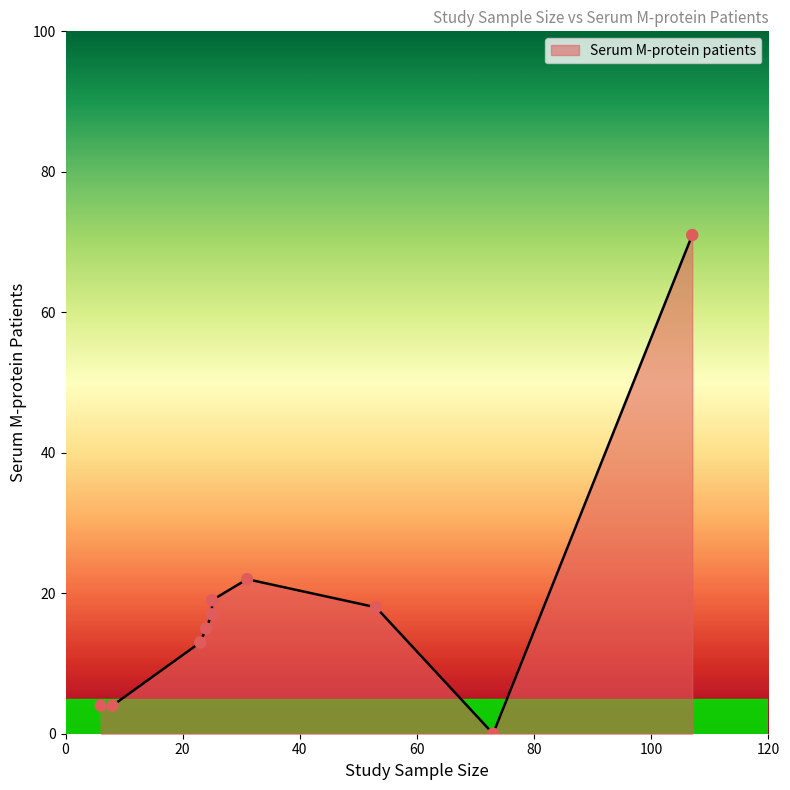

What is the change in value from 107 to 8?

-67